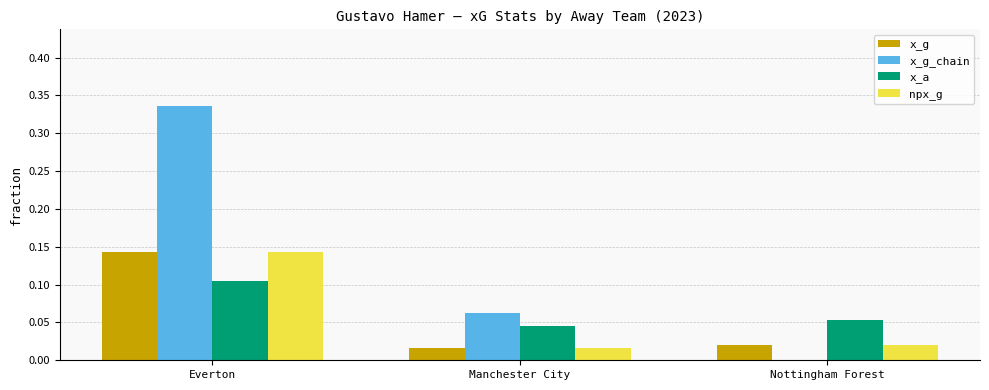

Which series has the largest total across all categories?

x_g_chain